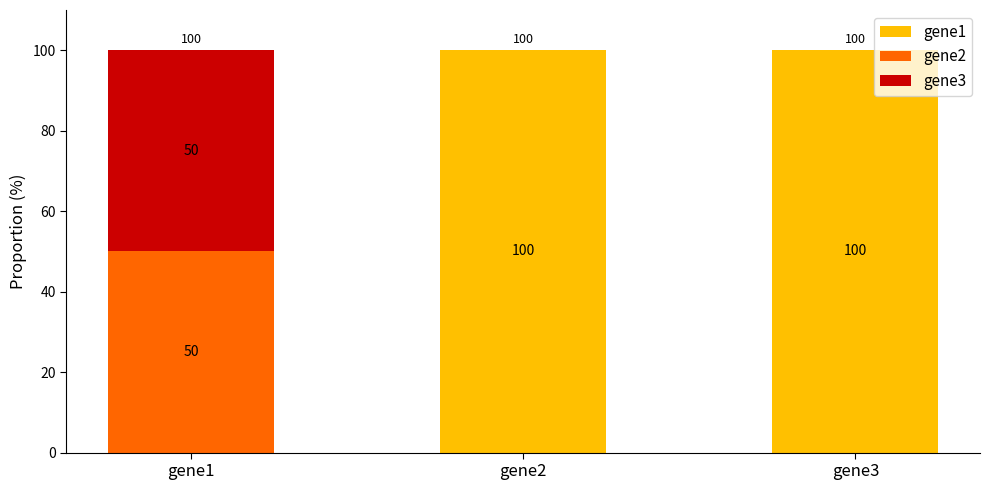

Reading left to right, what are the values for gene1?

gene1=0	gene2=100	gene3=100